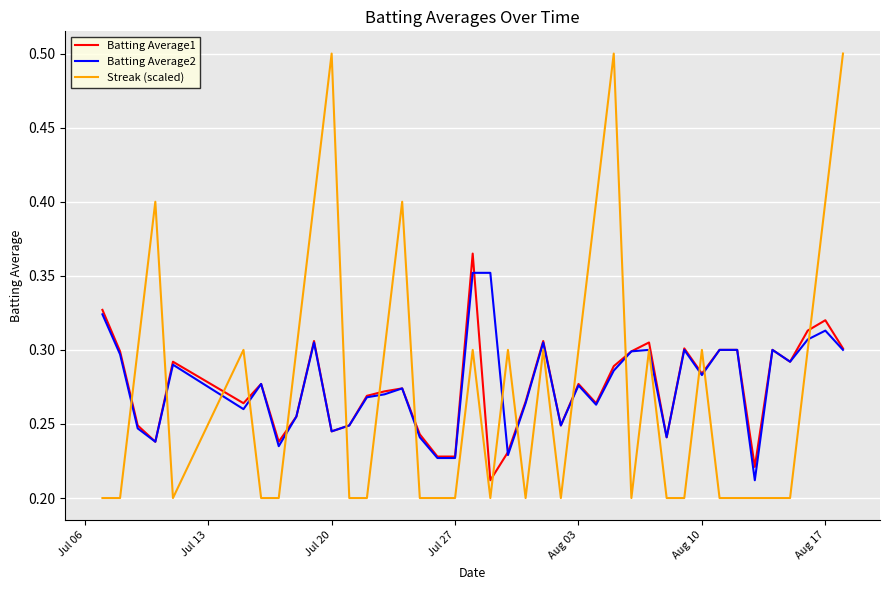

After their last crossing, which series has the higher values: Streak (scaled) or Batting Average1?

Streak (scaled)